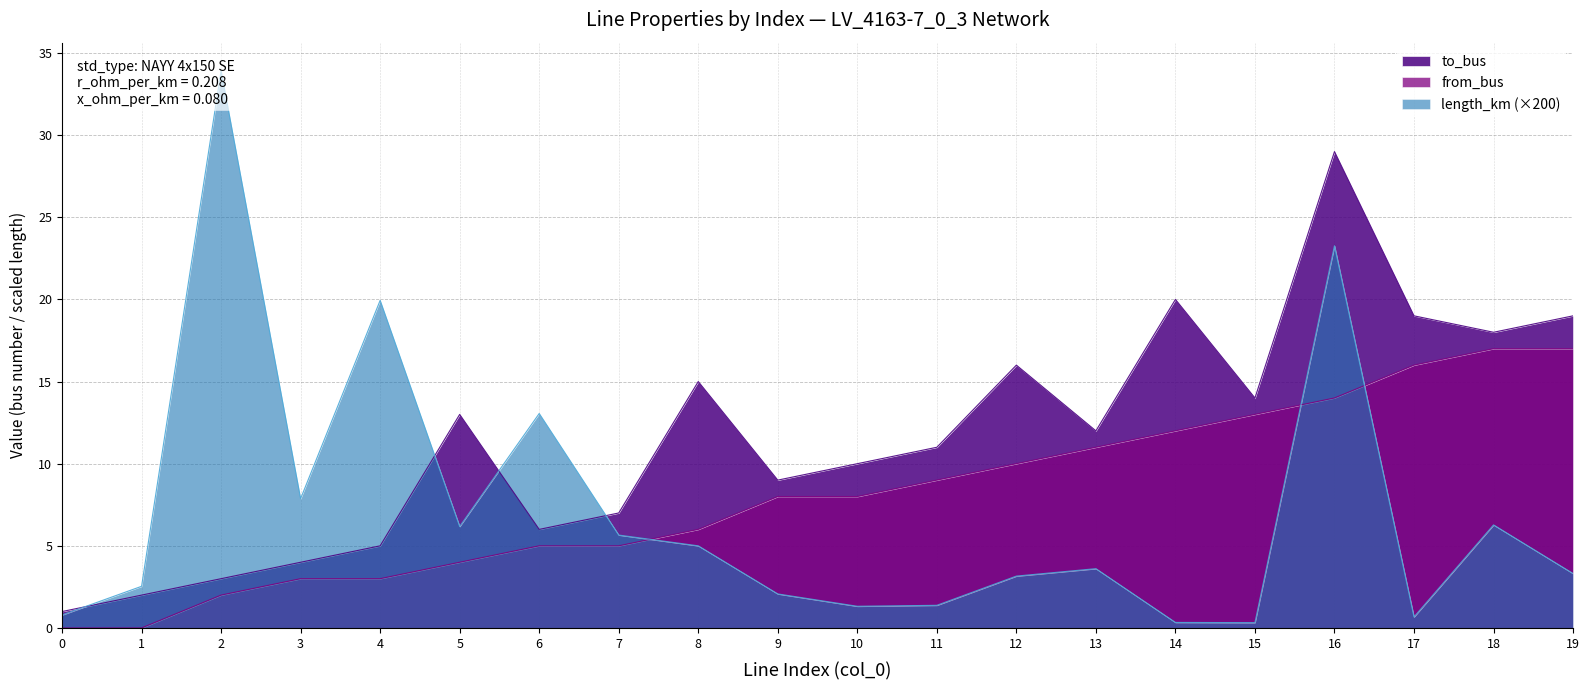

Which series has the largest range (max minus min)?

length_km